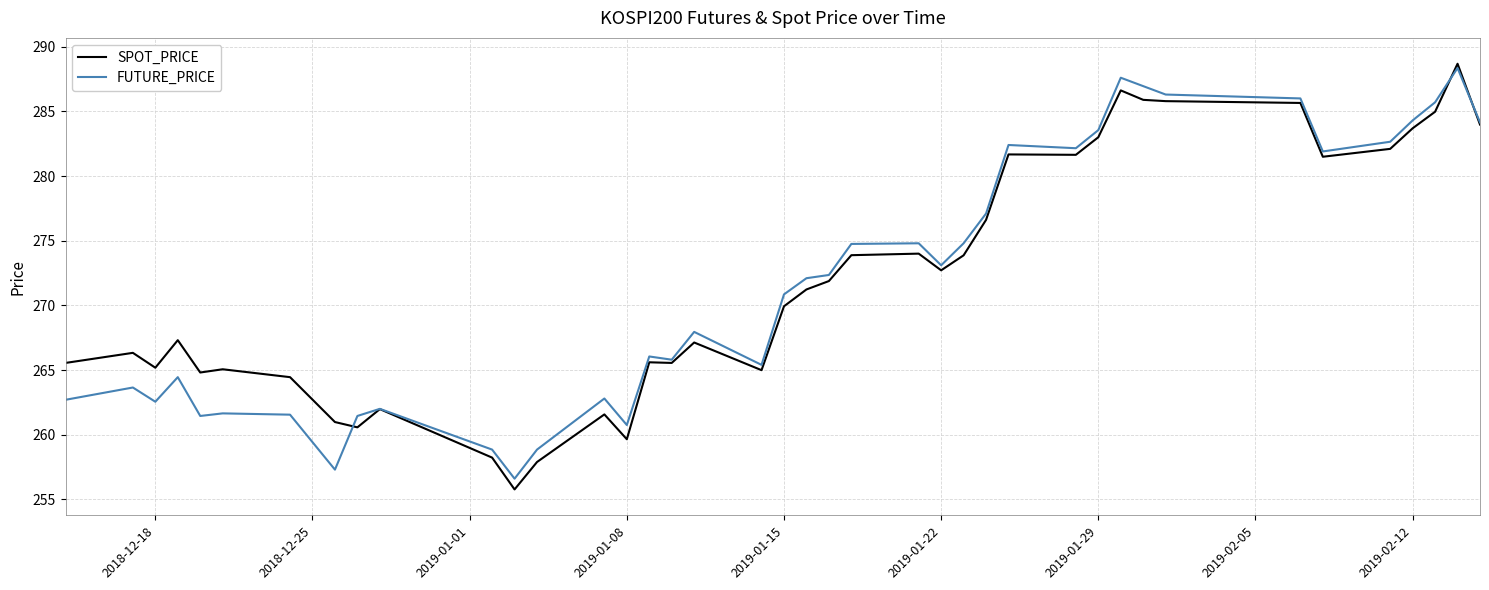

What is the maximum value shown in the chart?

288.7